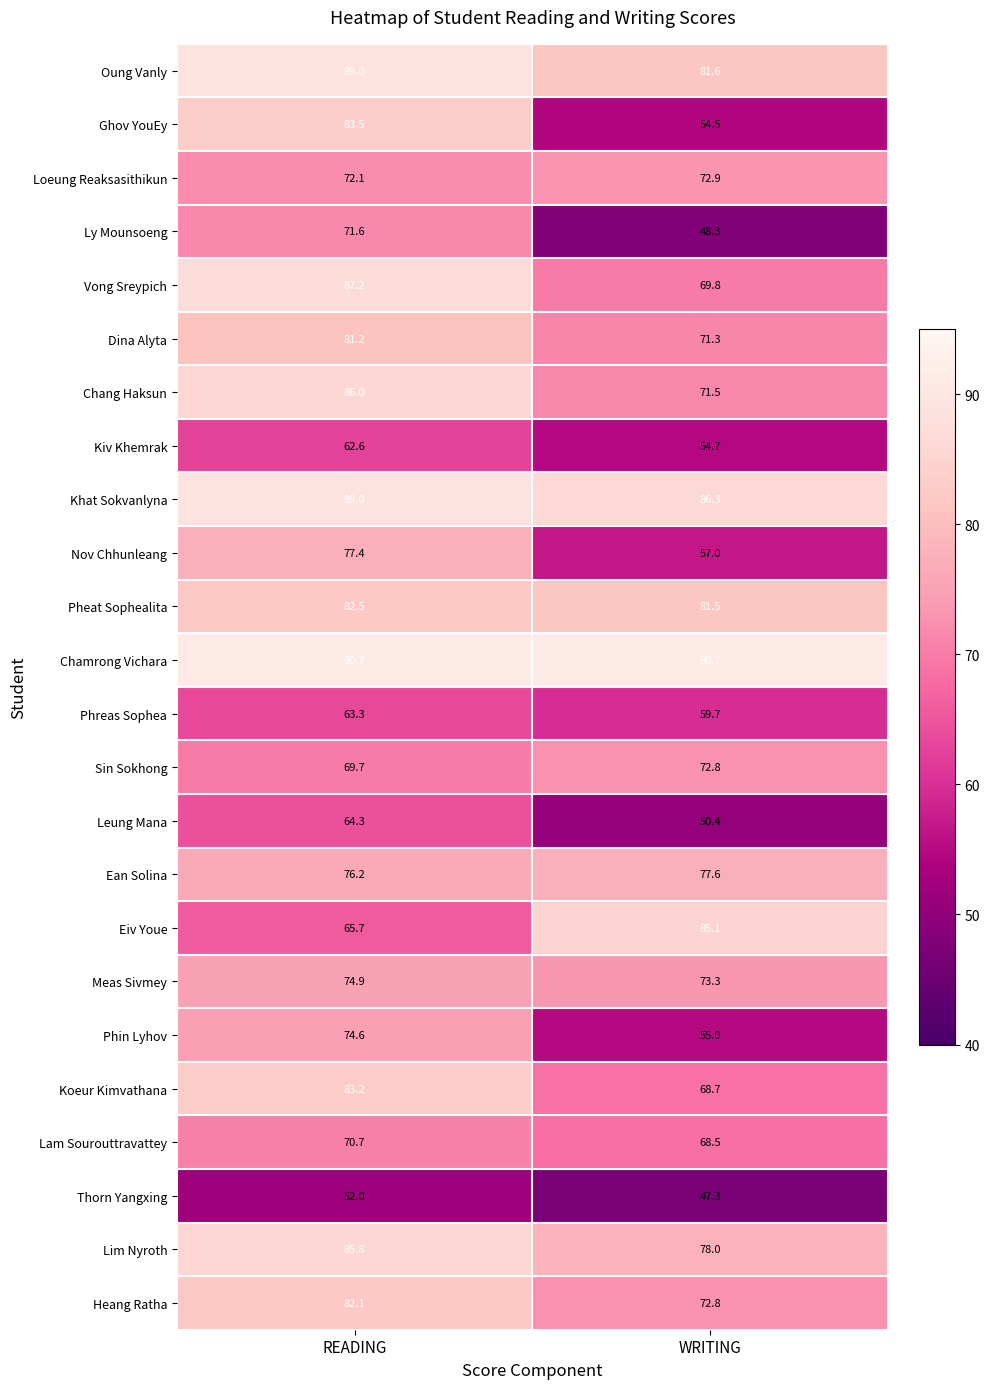

At which label does Nov Chhunleang first exceed 77?

READING